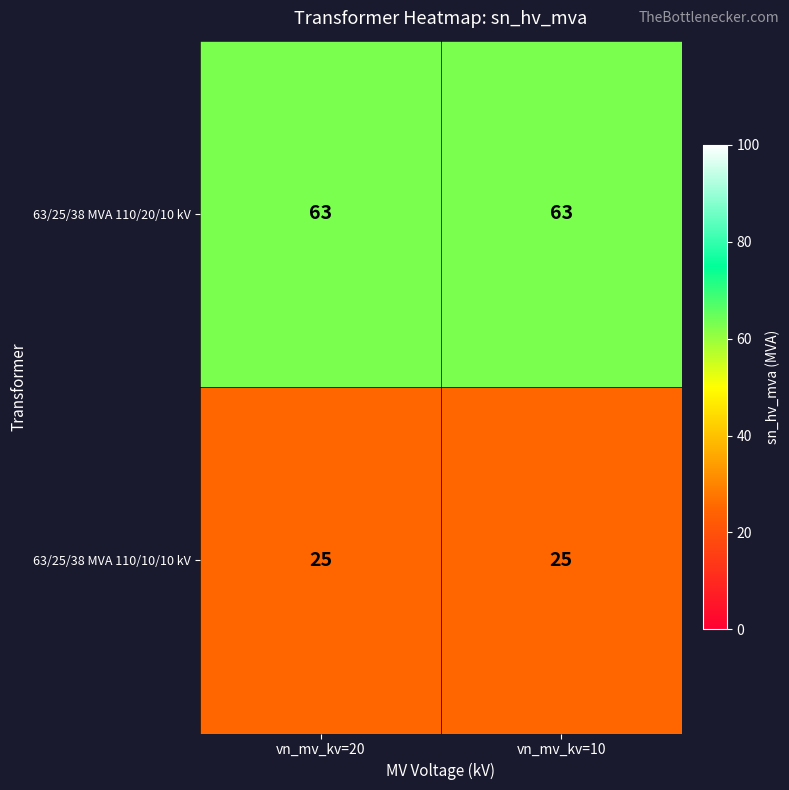

What is the maximum value shown in the chart?

63